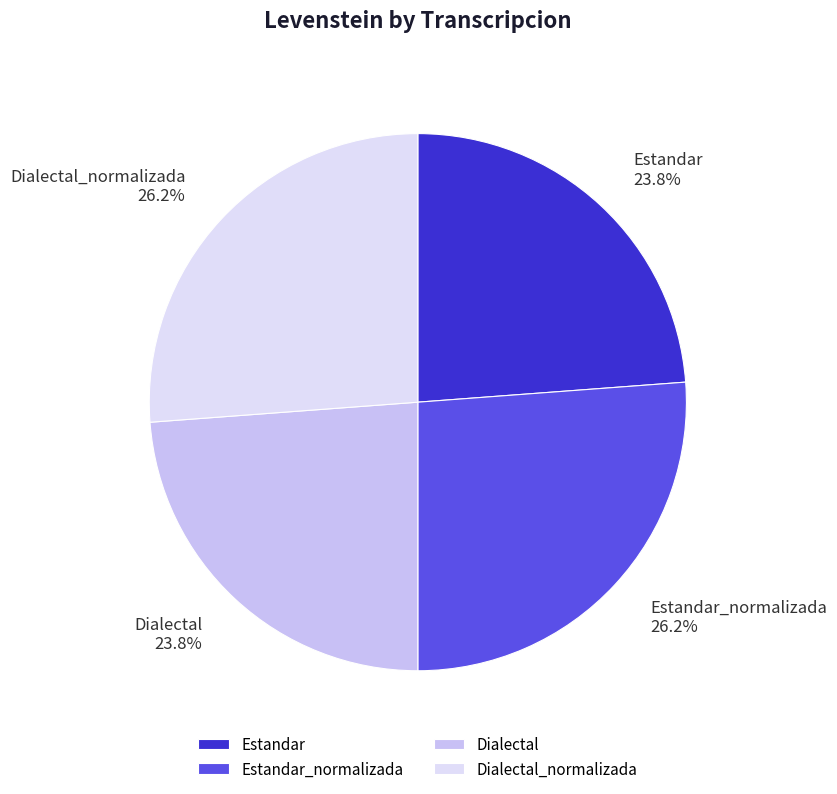

Count the number of slices in the pie.

4